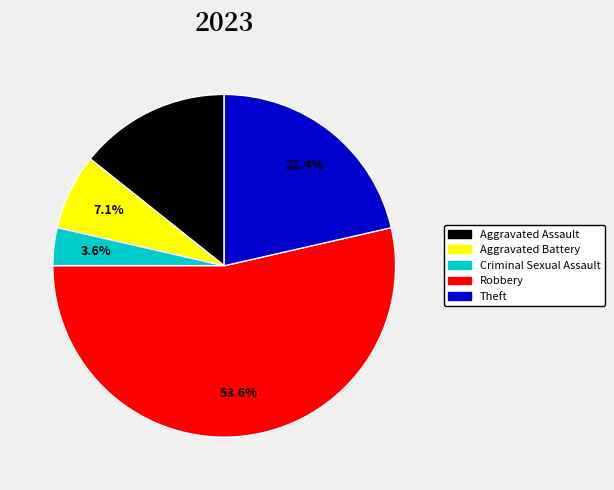

What percentage is the Robbery slice, to the nearest percent?

54%